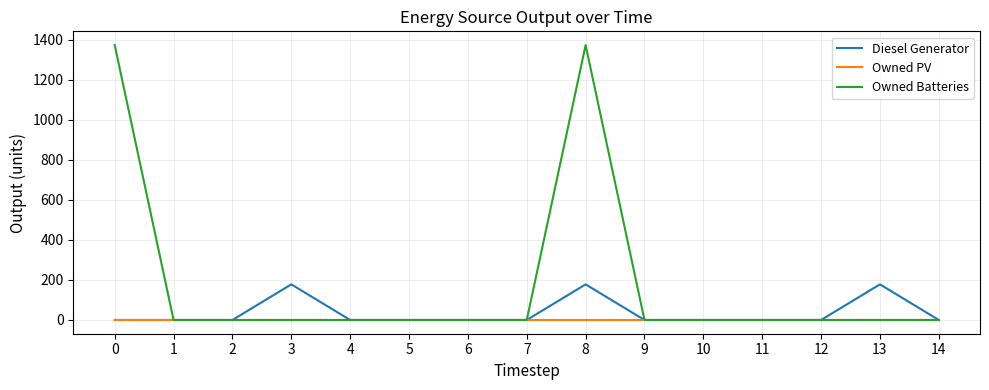

Which series has the largest total across all categories?

Owned Batteries